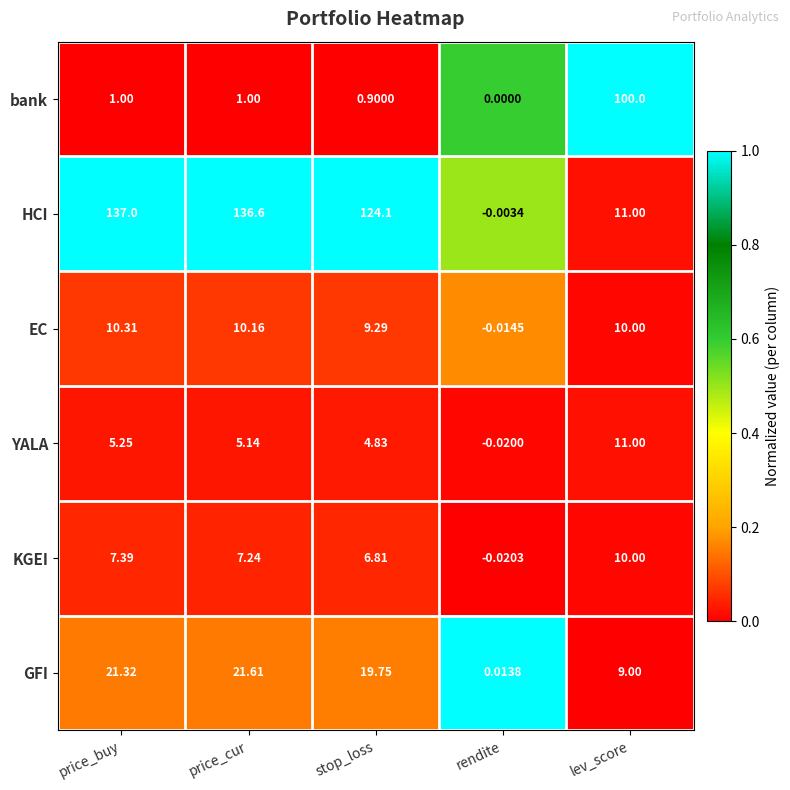

Rank the series by their maximum value, from highest to lowest.

HCI, bank, GFI, YALA, EC, KGEI